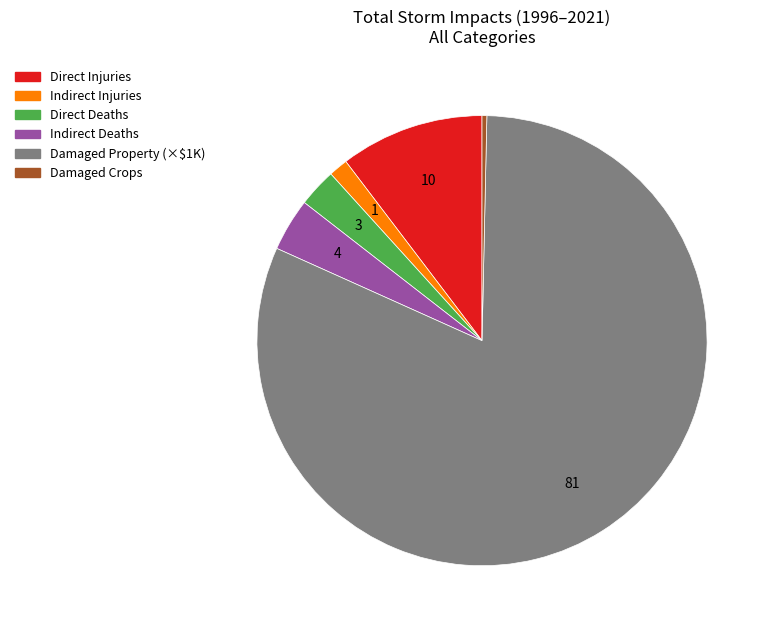

Which category has the smallest portion of the pie?

Damaged Crops